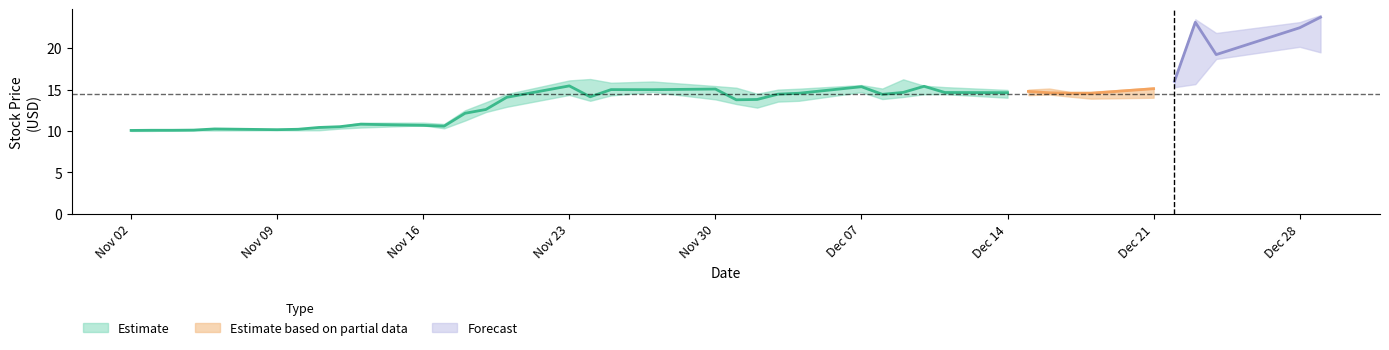

What is the sum of all Close values?

561.4